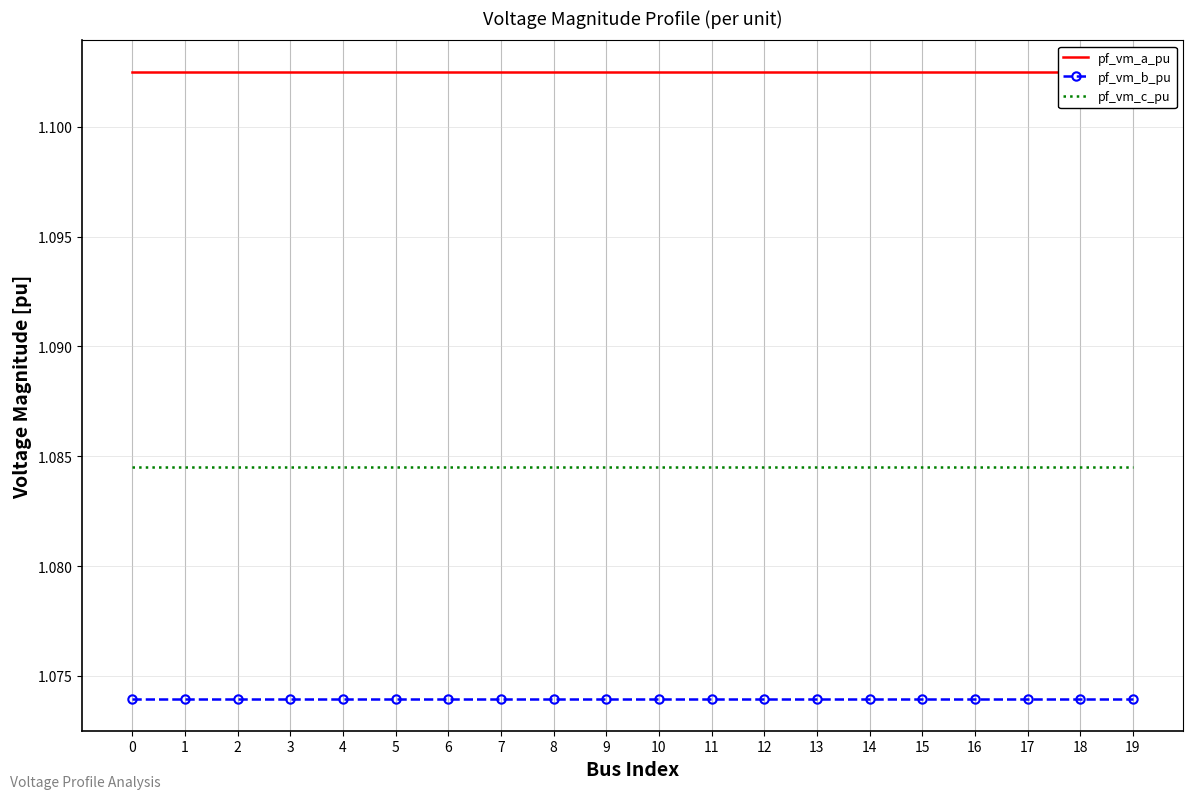

True or false: pf_vm_c_pu and pf_vm_b_pu cross at least once.

False